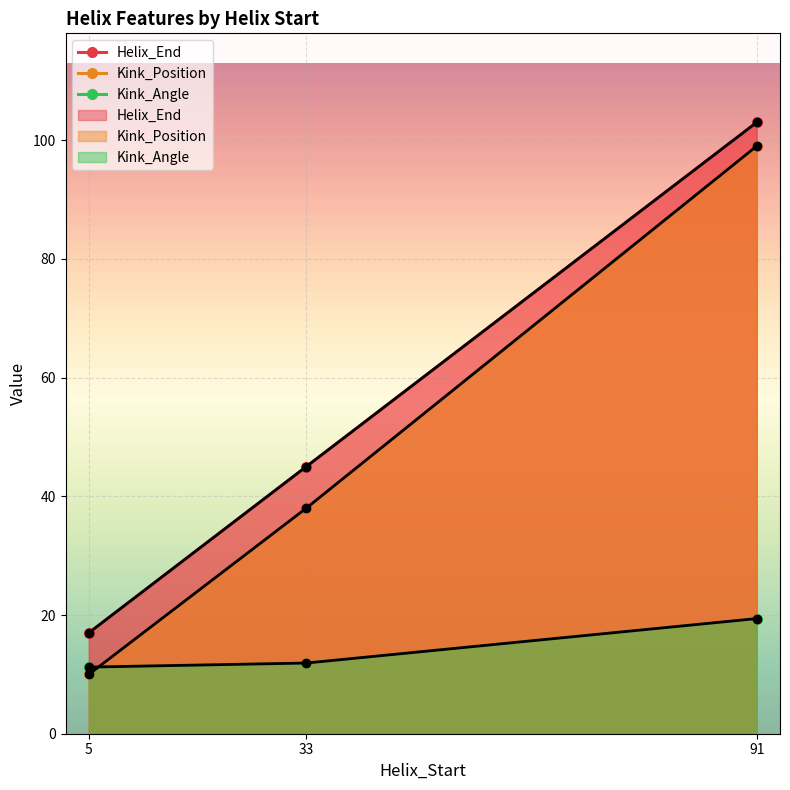

What is the value of the Kink_Angle point at the 1st from the left?

11.2